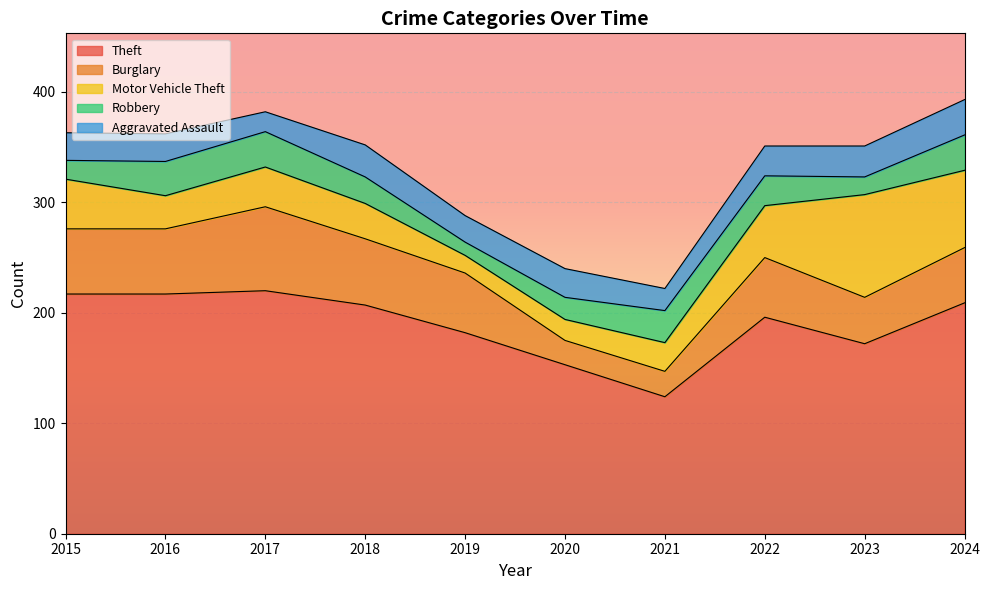

Which has a higher value, 2021 or 2020?

2020